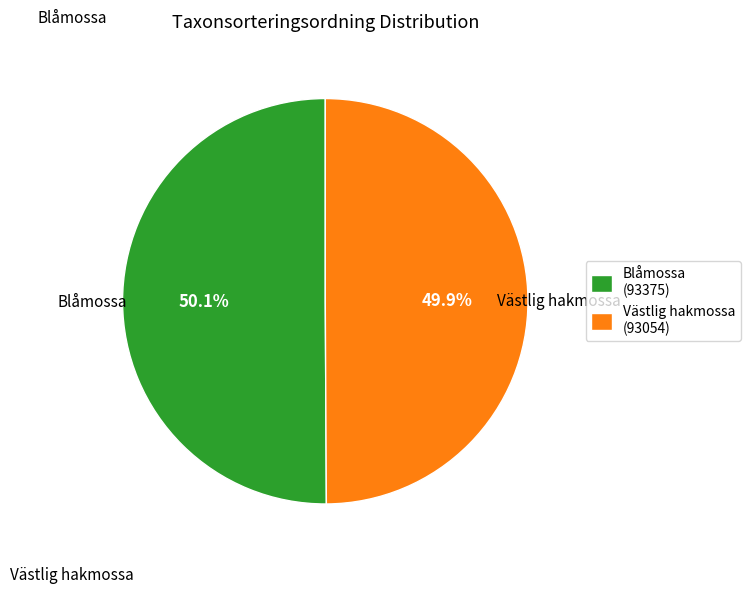

How many segments does this pie chart have?

2